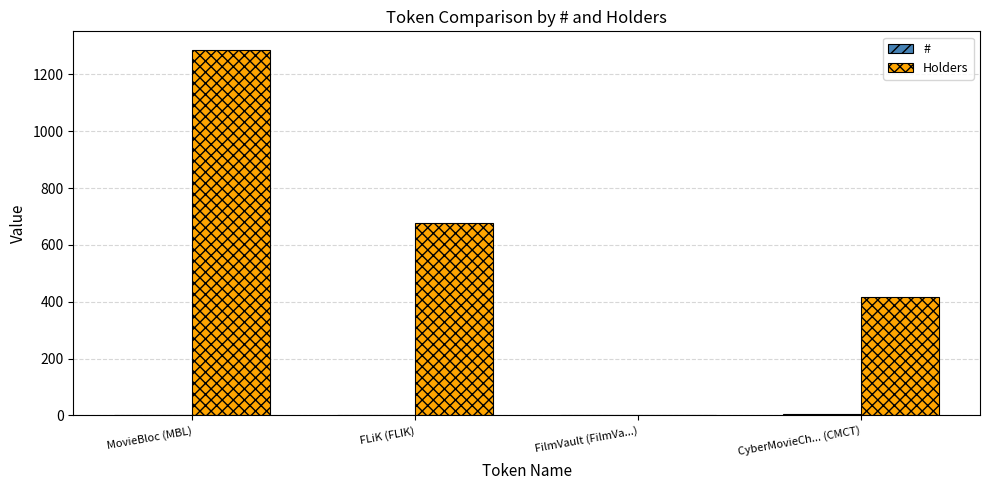

Between MovieBloc (MBL) and CyberMovieCh... (CMCT), which series saw the biggest shift?

Holders